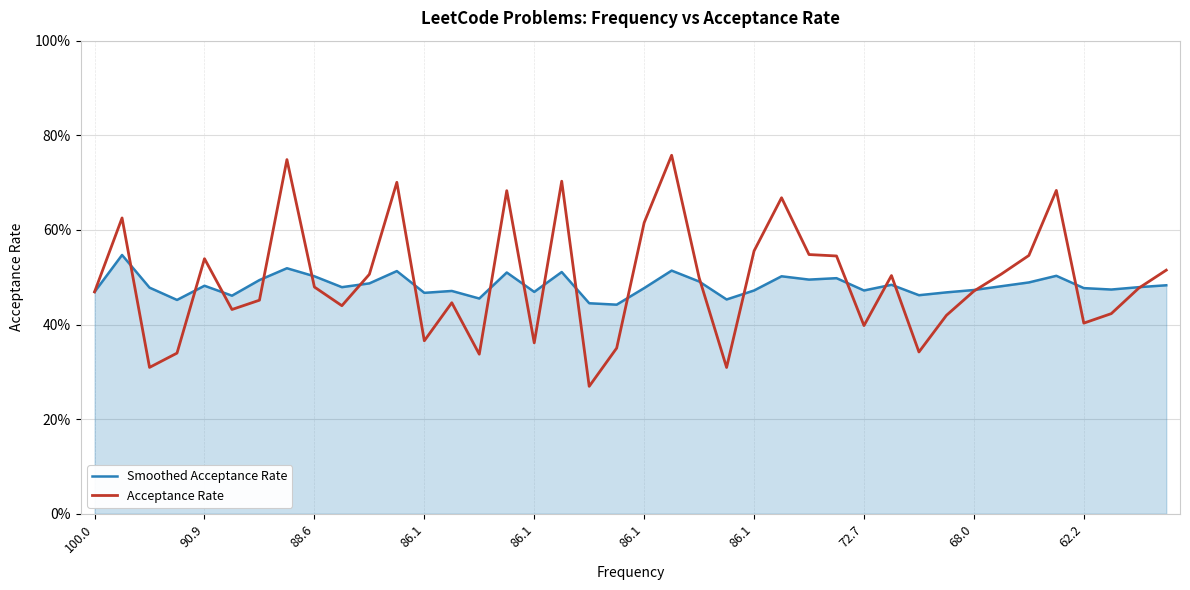

Is this an area chart (filled region under the line)?

Yes